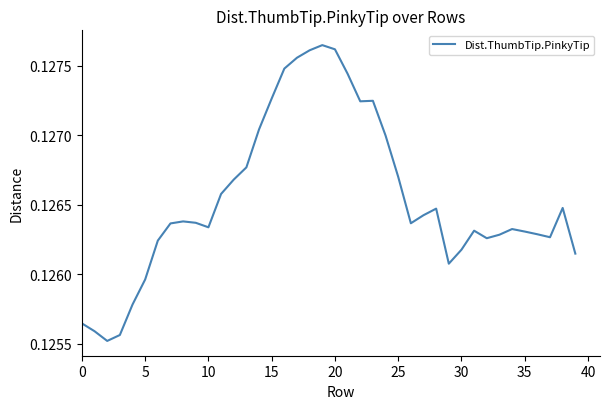

What is the sum of all values?

5.1